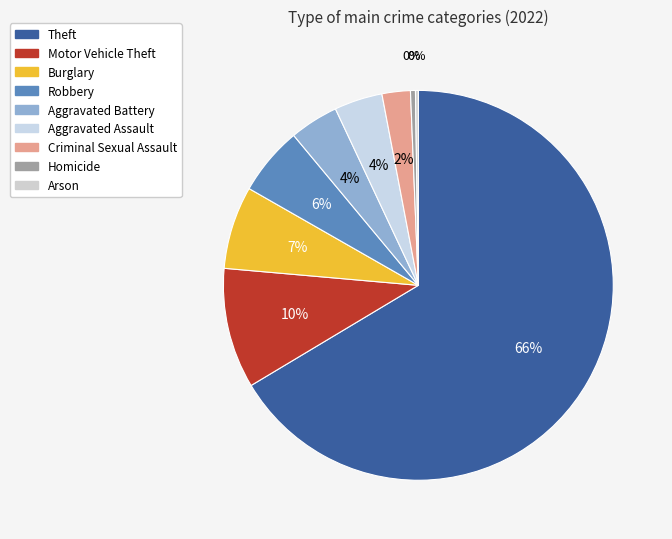

The Robbery slice represents 6% of the pie. True or false?

True